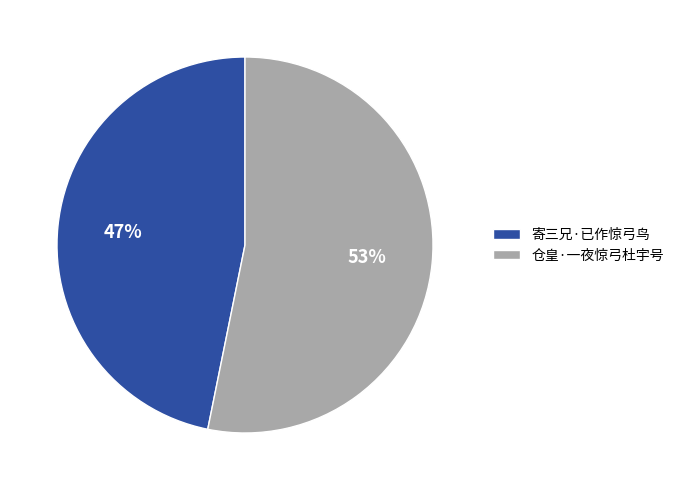

To the nearest percent, what percentage of the pie is 仓皇·一夜惊弓杜宇号?

53%